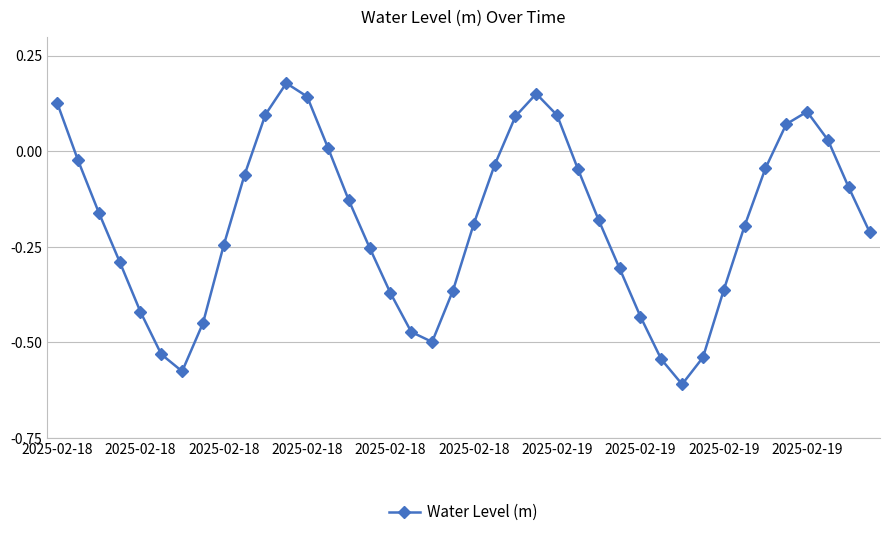

What is the difference between the maximum and minimum values?

0.8